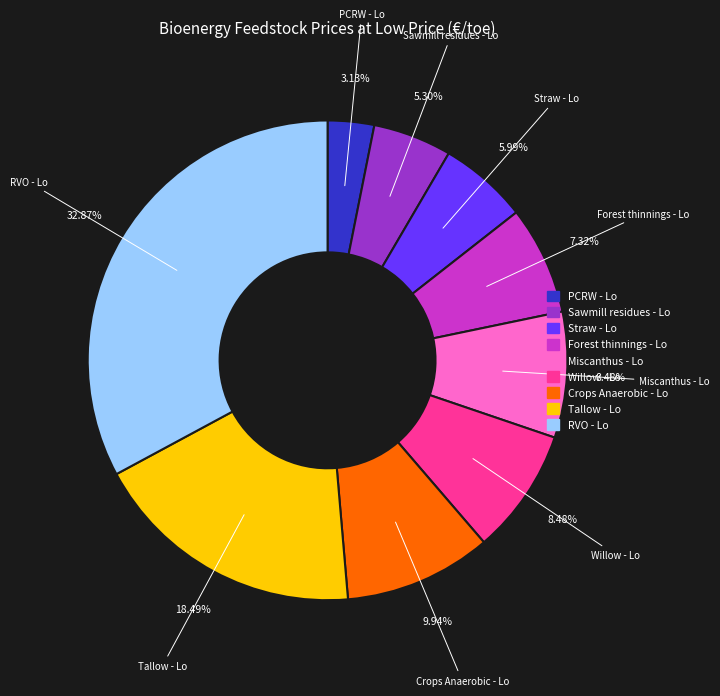

Is there any slice that represents more than half of the pie?

No